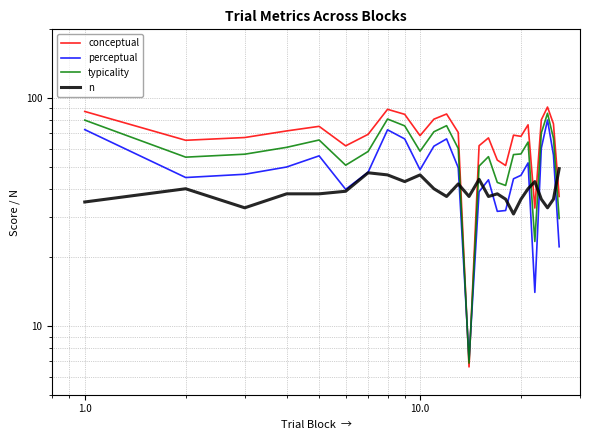

What are all the series names shown in the legend?

conceptual, perceptual, typicality, n